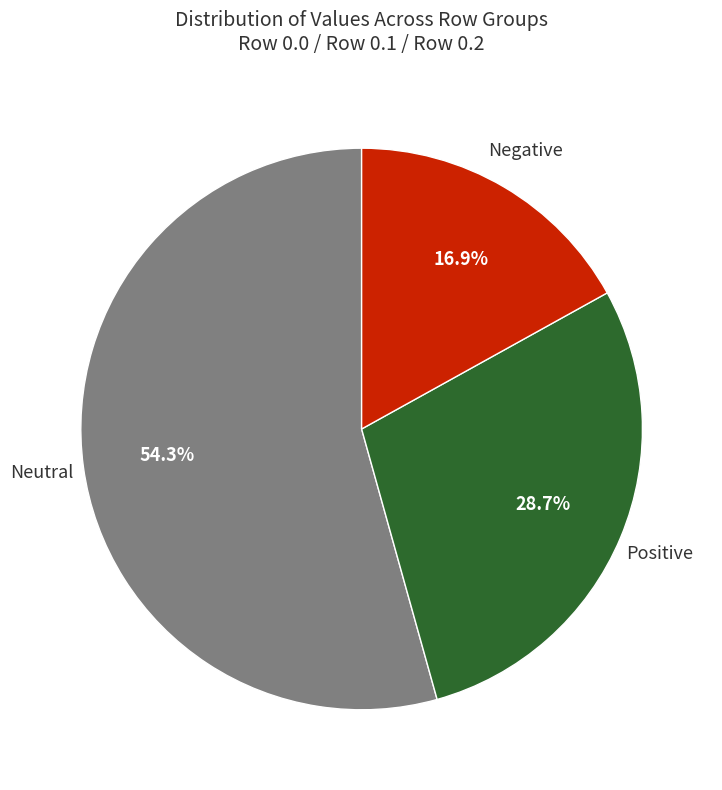

Is there any slice that represents more than half of the pie?

Yes